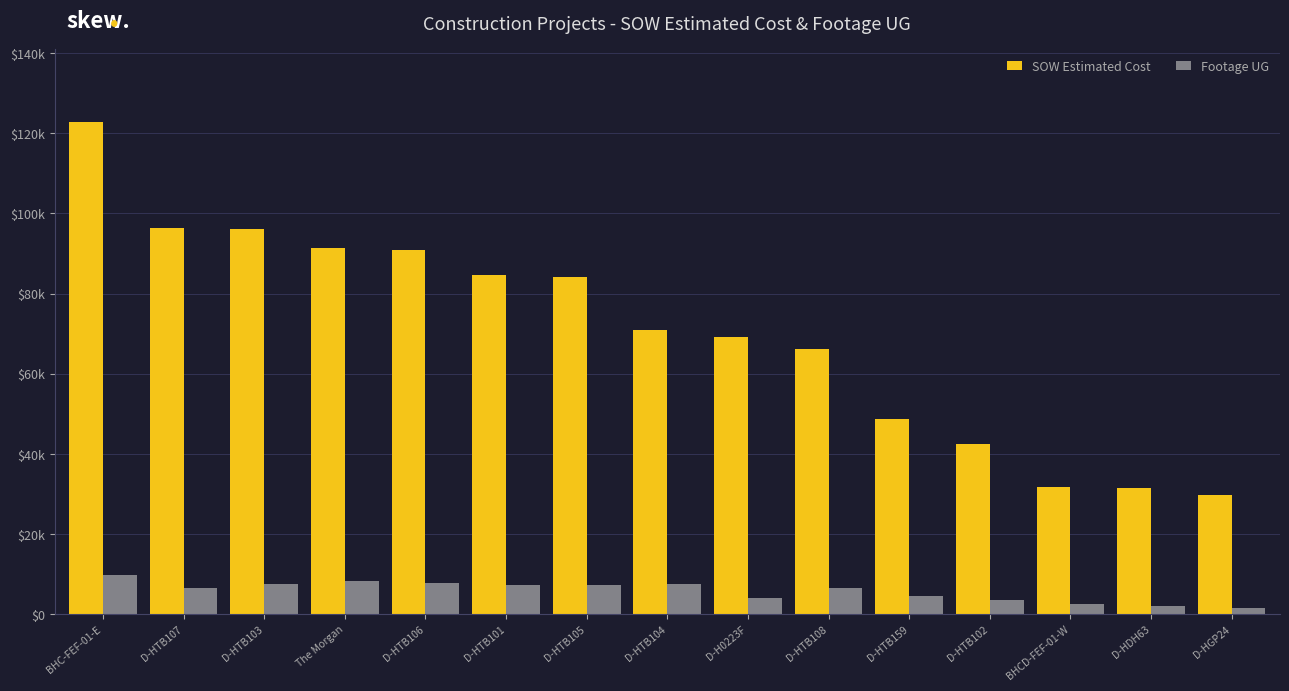

What is the difference between the second highest and second lowest values in the Footage UG series?

6161.0